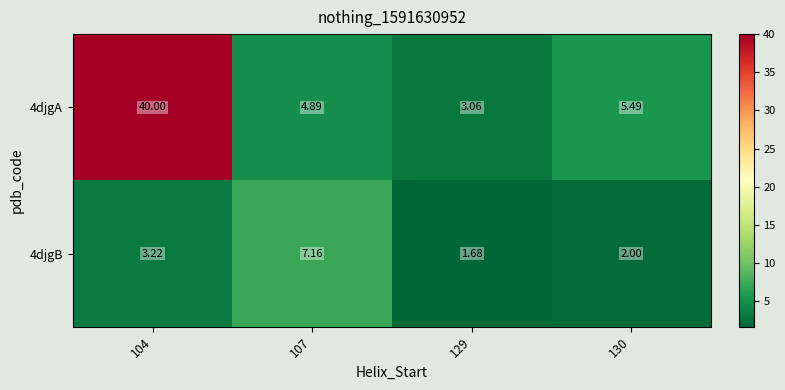

Which label corresponds to the smallest value in the chart?

129